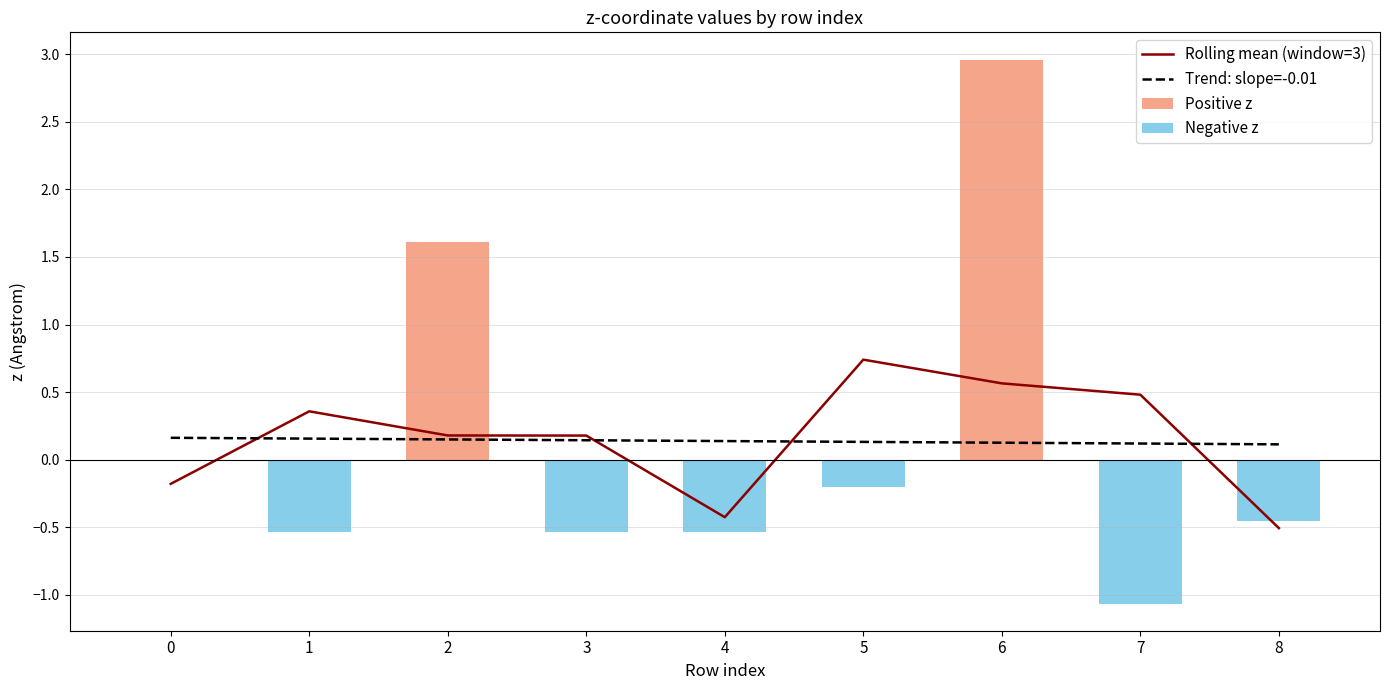

What are all the series names shown in the legend?

Rolling mean (window=3), Trend: slope=-0.01, Positive z, Negative z